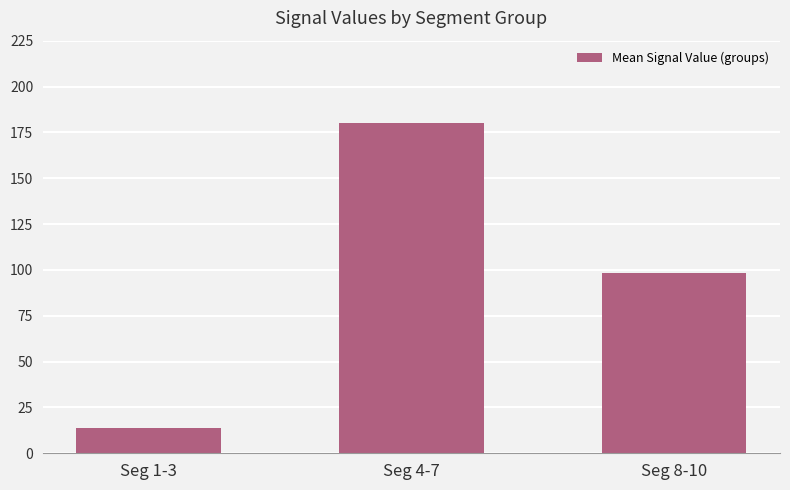

What is the difference between the maximum and second lowest values?

81.8